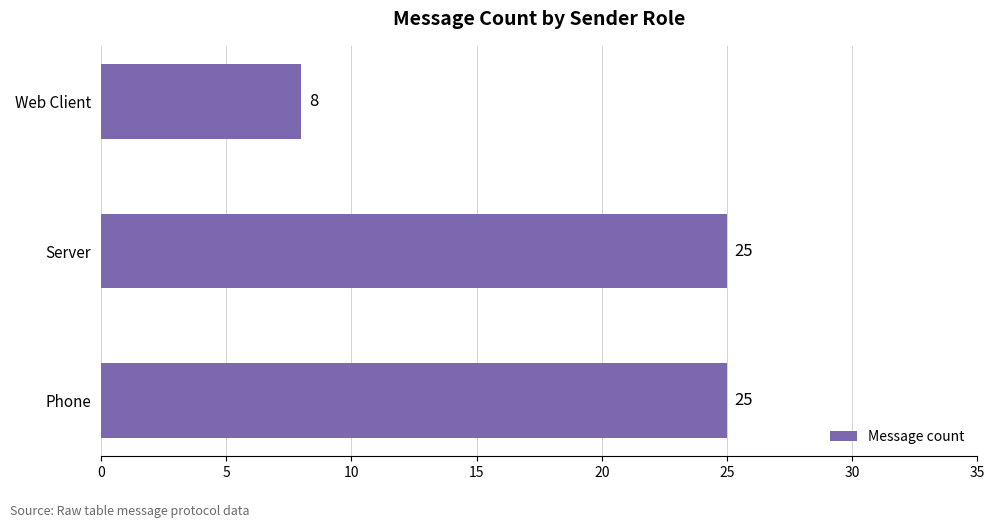

At which category does the chart reach its minimum across all series?

Web Client